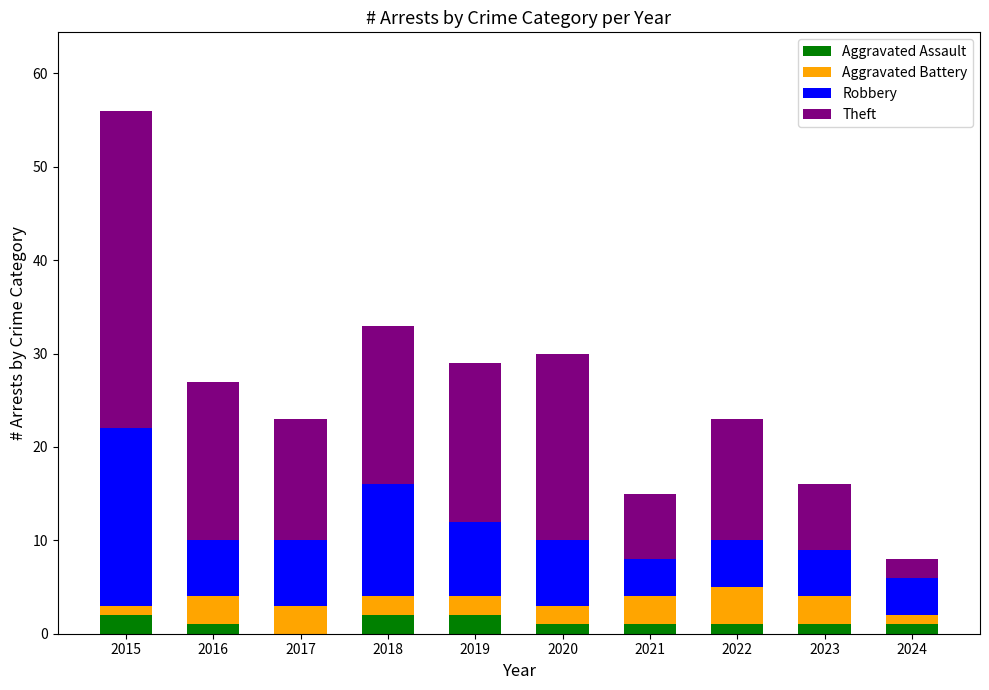

At which category is the sum across all series the highest?

2015